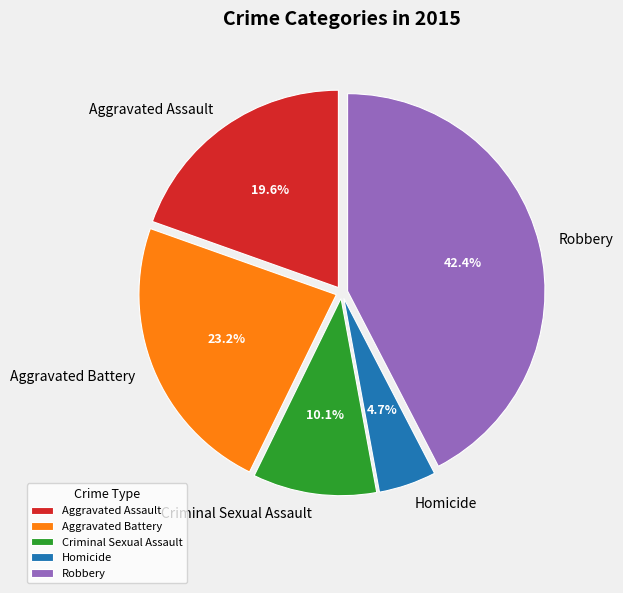

What percentage is the Criminal Sexual Assault slice, to the nearest percent?

10%